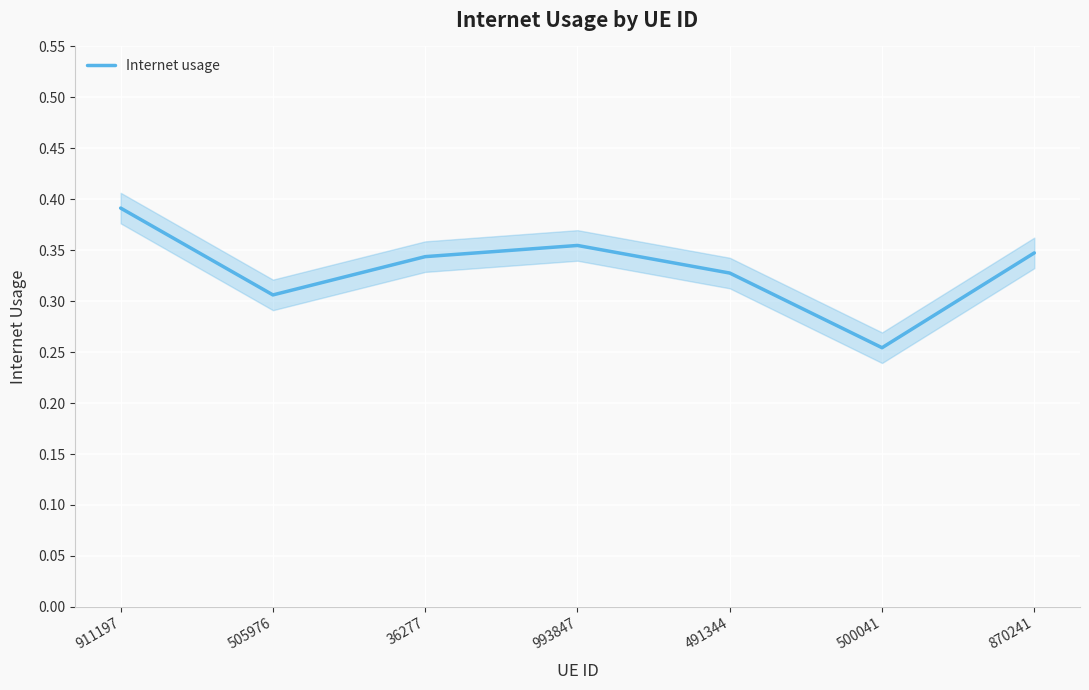

True or false: the data shows 0.1 at 993847.

False